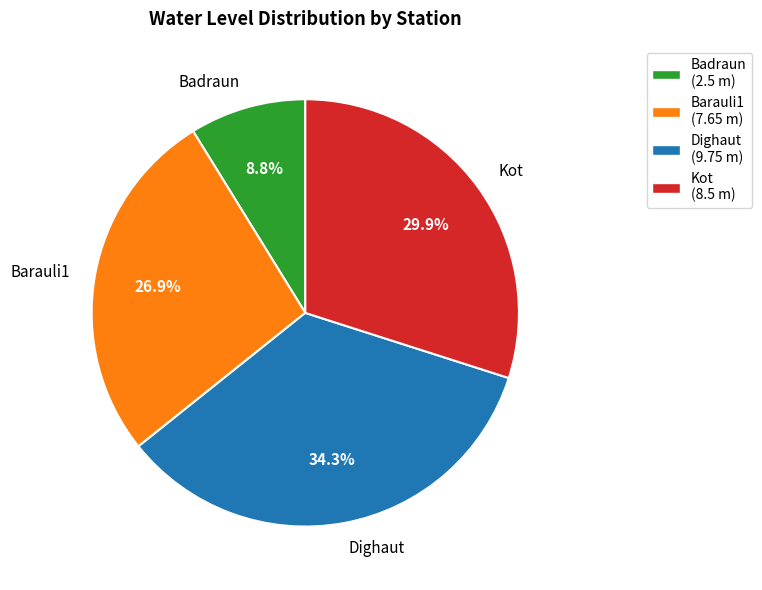

What percentage do Barauli1 and Badraun together represent?

35.7%